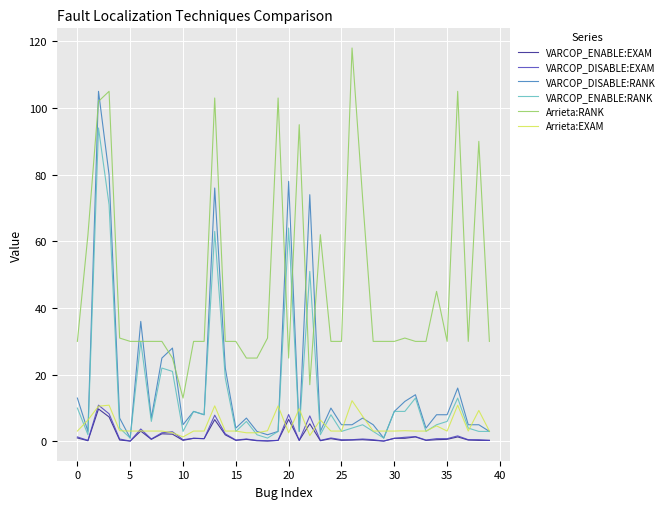

True or false: Arrieta:RANK and VARCOP_DISABLE:EXAM cross at least once.

False